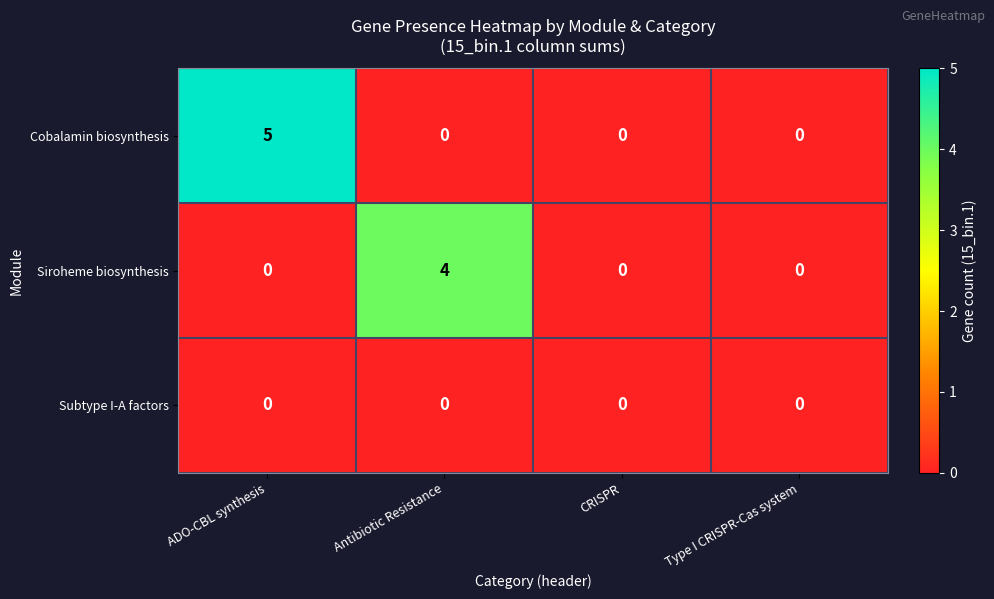

How many data points in Cobalamin biosynthesis are above 0?

1